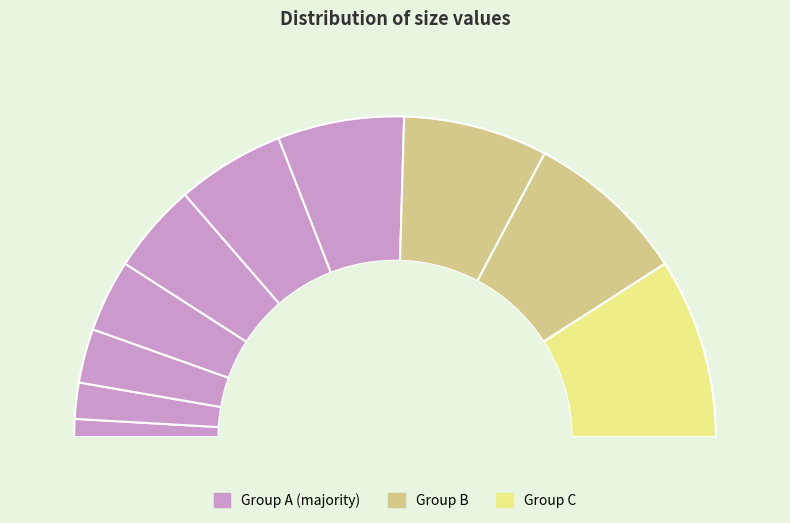

The 161061270 slice represents 11% of the pie. True or false?

True